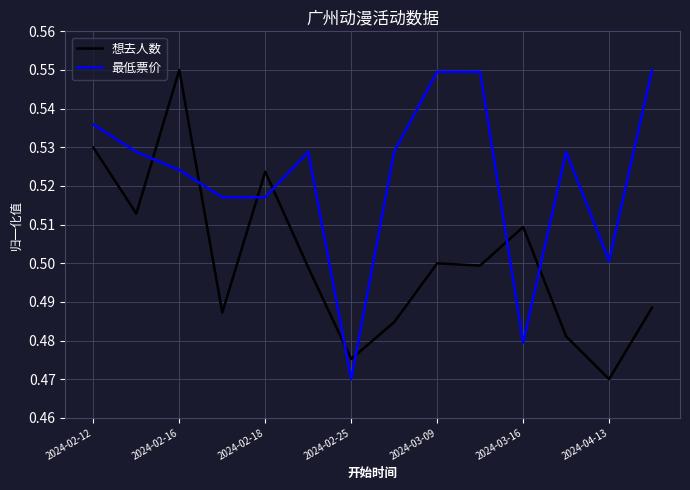

Which series has the largest total across all categories?

最低票价